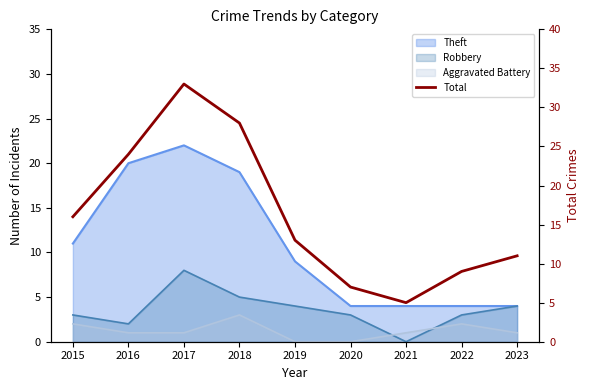

At which category does the chart reach its peak across all series?

2017